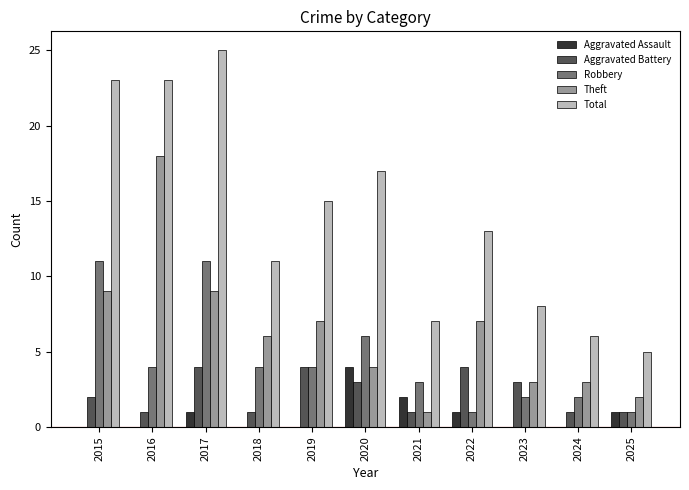

Reading left to right, what are all the values shown in this chart?

Aggravated Assault: 0	0	1	0	0	4	2	1	0	0	1
Aggravated Battery: 2	1	4	1	4	3	1	4	3	1	1
Robbery: 11	4	11	4	4	6	3	1	2	2	1
Theft: 9	18	9	6	7	4	1	7	3	3	2
Total: 23	23	25	11	15	17	7	13	8	6	5